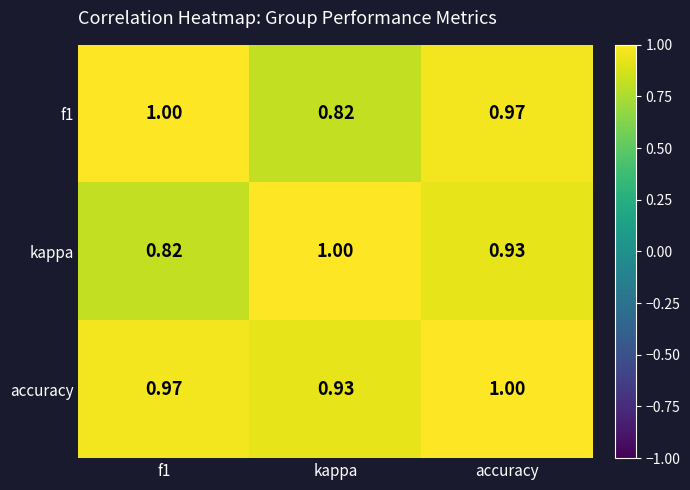

At which category is the sum across all series the highest?

accuracy